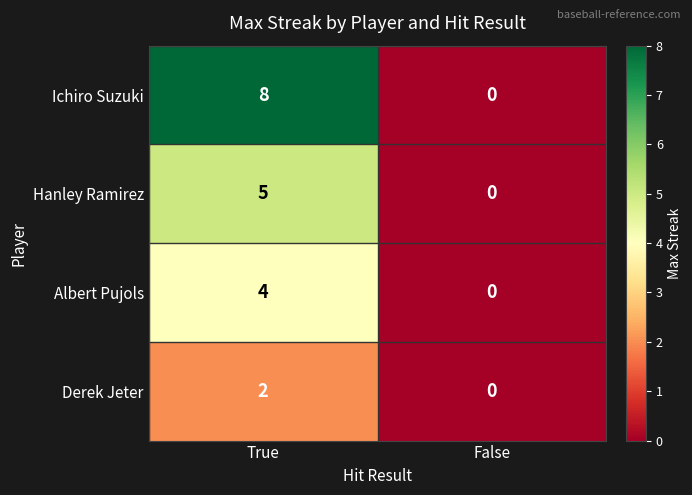

What is the difference between the highest and lowest values at True?

6